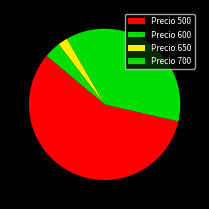

Count the number of slices in the pie.

4